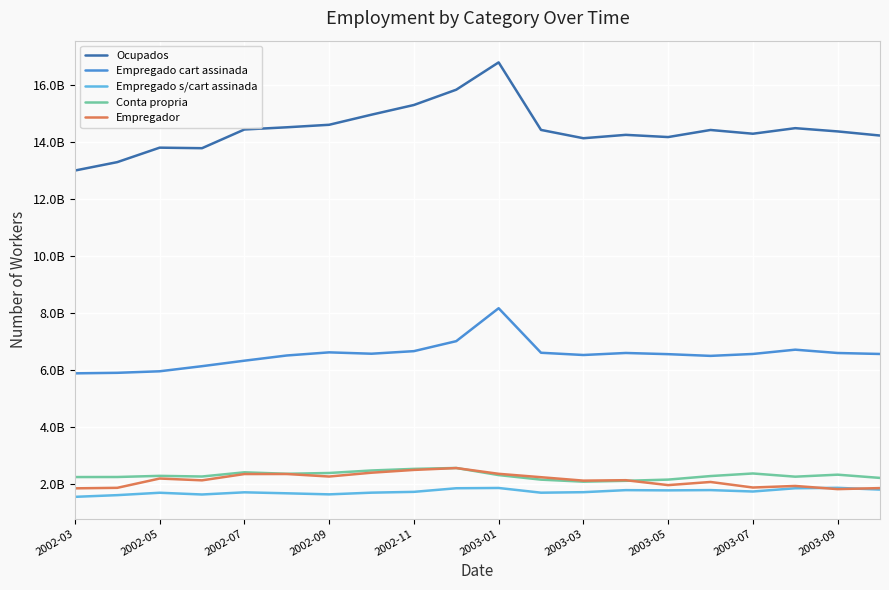

What are all the series names shown in the legend?

Ocupados, Empregado cart assinada, Empregado s/cart assinada, Conta propria, Empregador